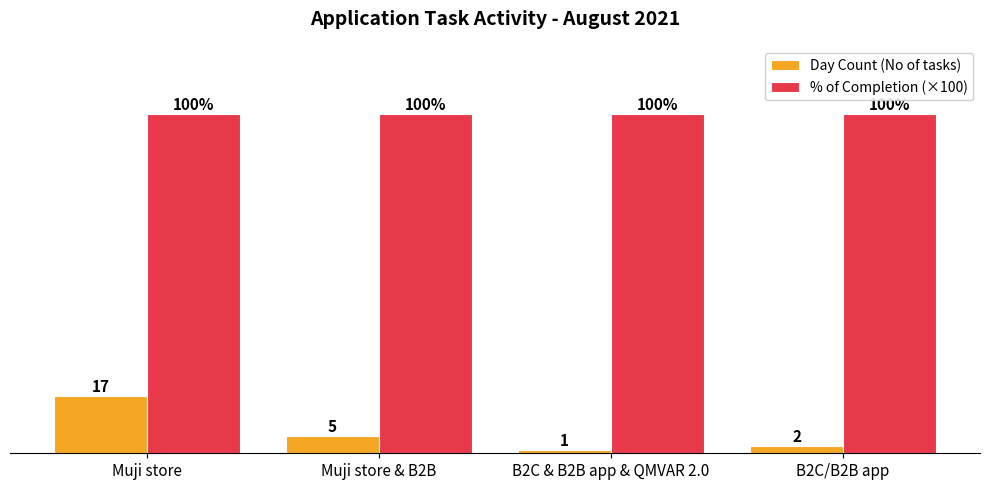

At which category is the sum across all series the highest?

Muji store